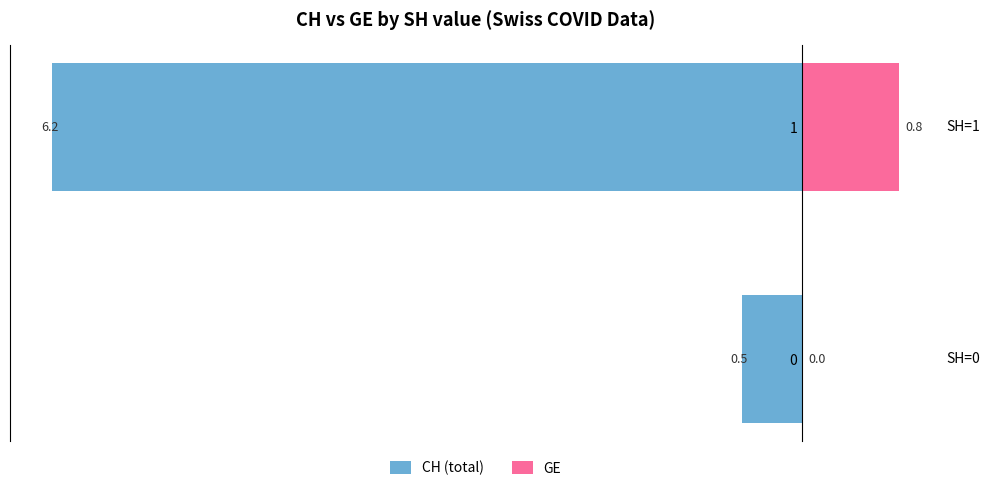

True or false: CH (total) has a value of -0.2 at 0.

False